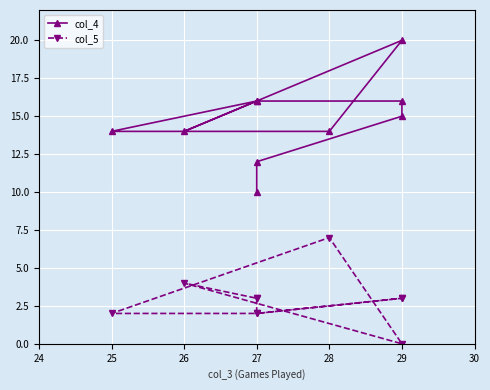

List the series in order of their overall mean, highest first.

col_4, col_5